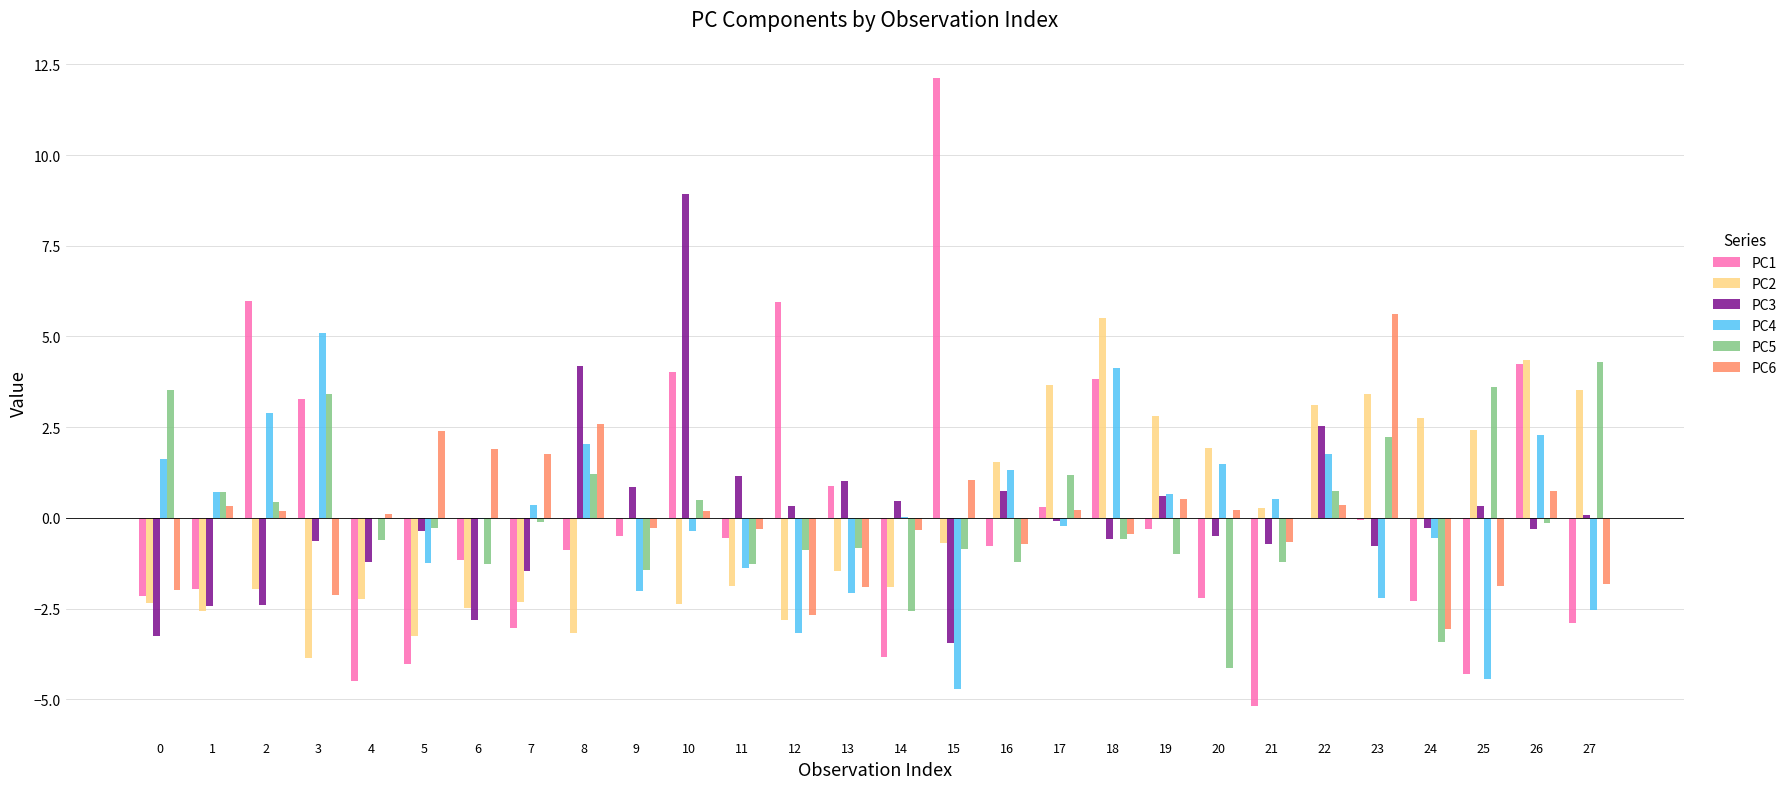

How many groups of bars are there?

28